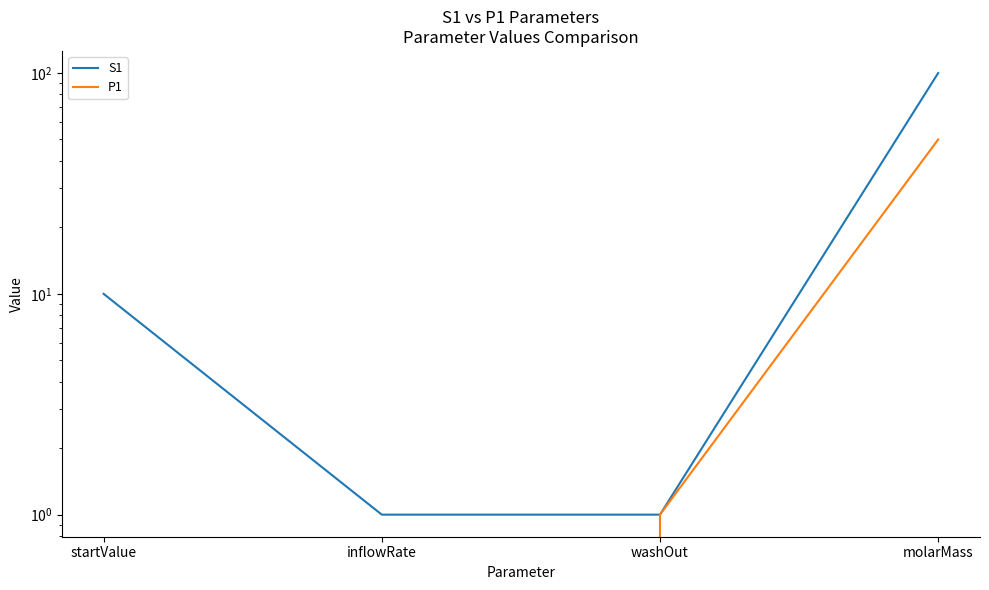

What is the label of the 3rd point from the right?

inflowRate